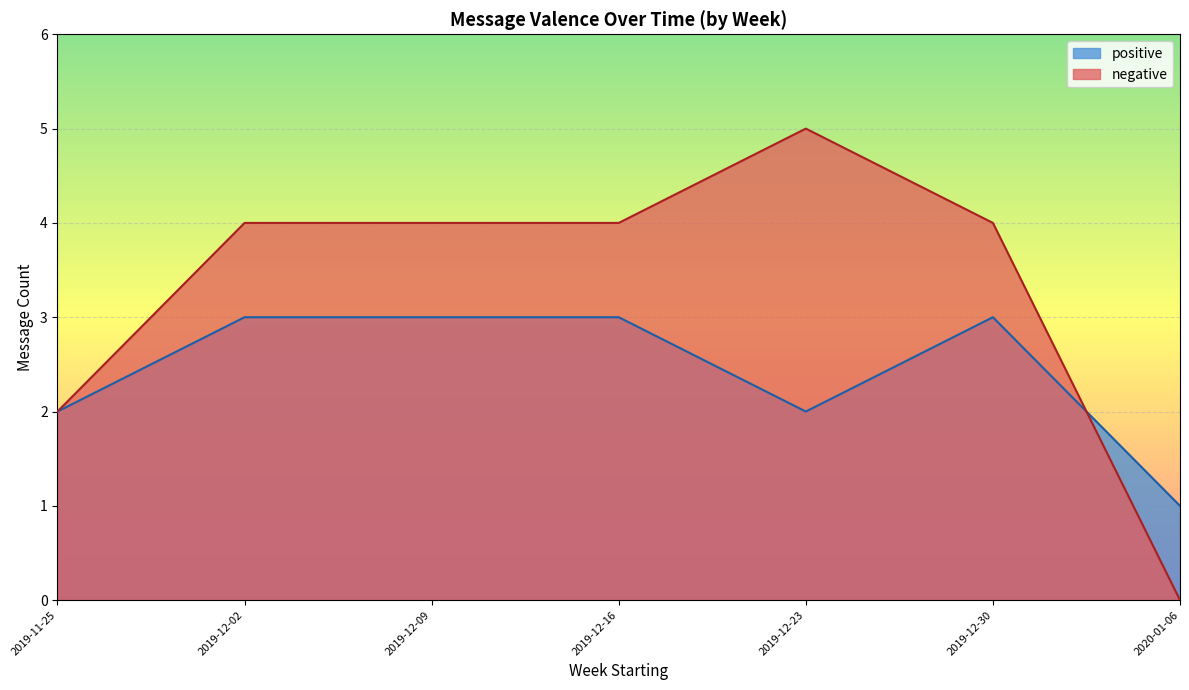

What is the lowest value of the negative series?

0